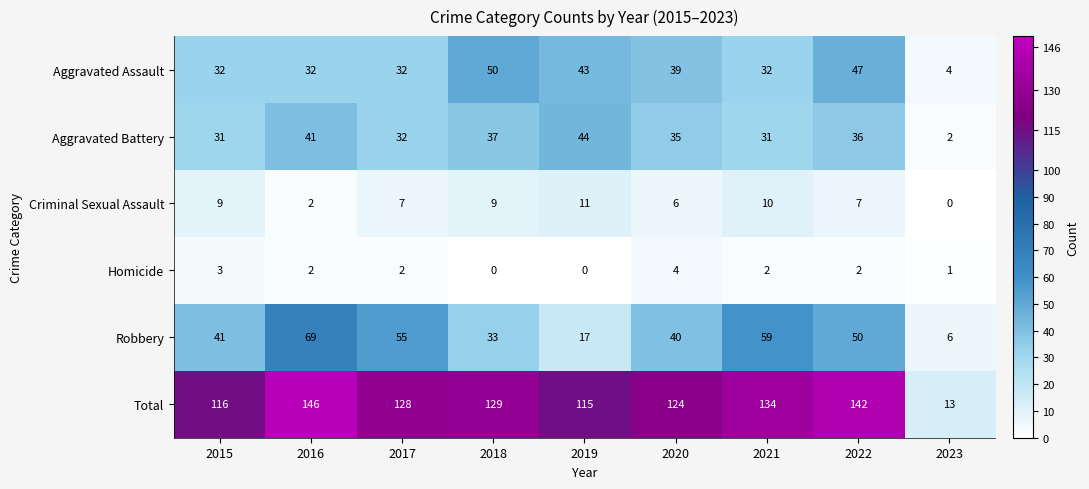

Rank the series at 2020 from highest to lowest value.

Total, Robbery, Aggravated Assault, Aggravated Battery, Criminal Sexual Assault, Homicide